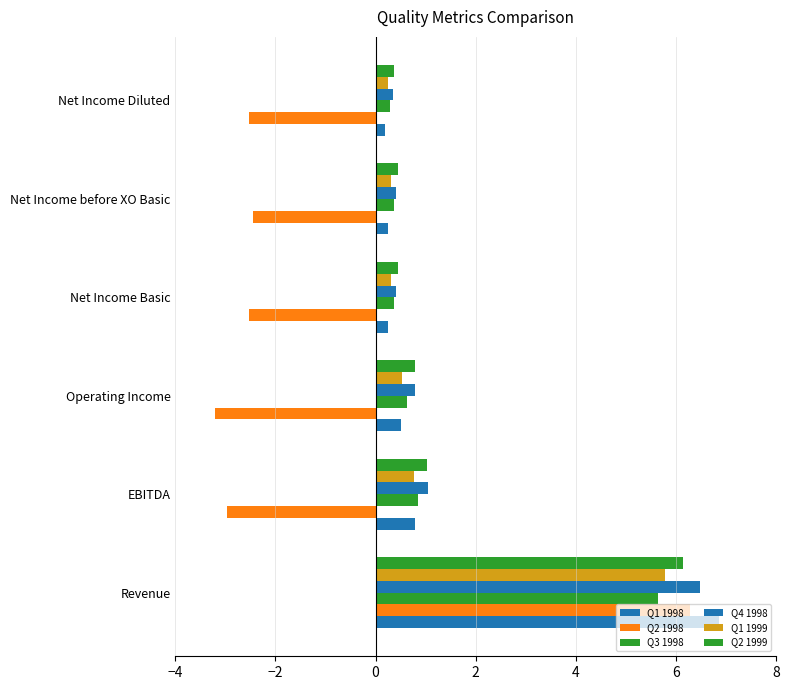

Count the number of categories in the chart.

6